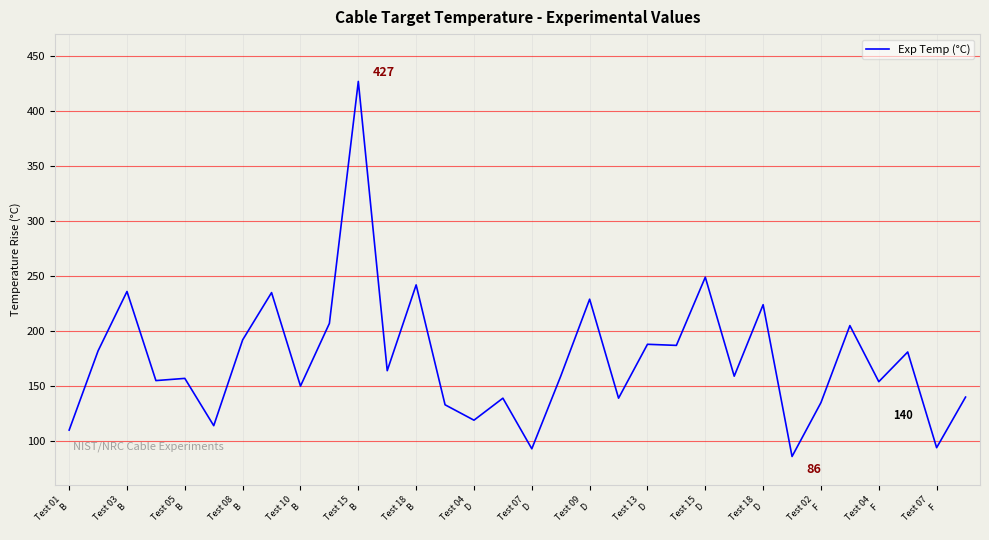

What is the maximum value shown in the chart?

427